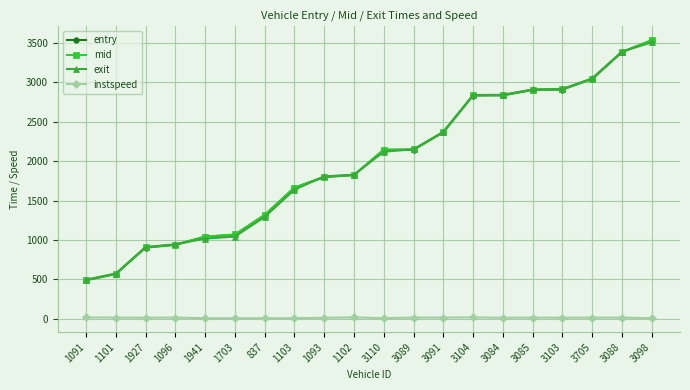

What is the approximate value of exit at 3088?

3392.2